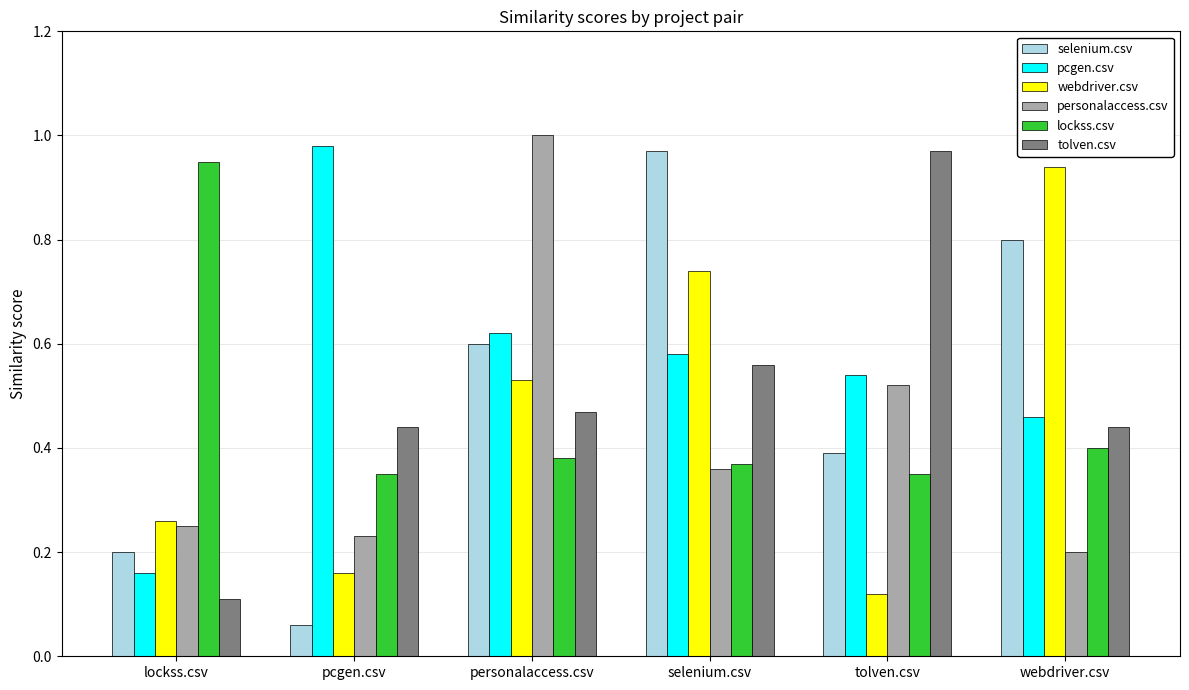

What is the sum of all lockss.csv values?

2.8